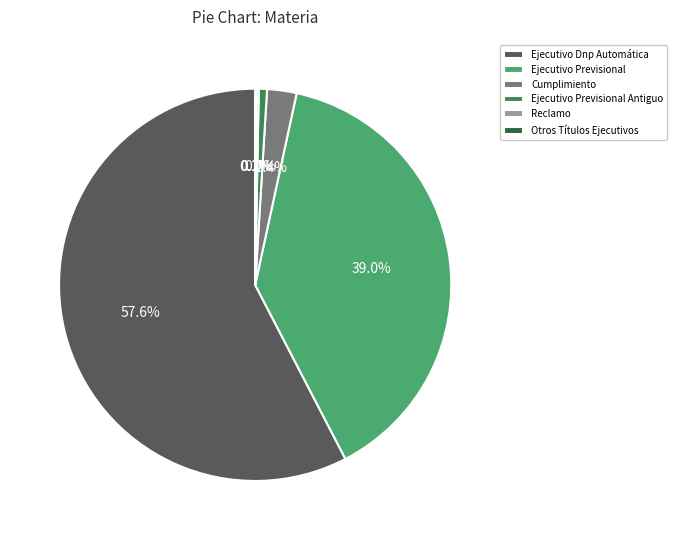

How much of the chart is everything except Ejecutivo Previsional Antiguo?

99.3%